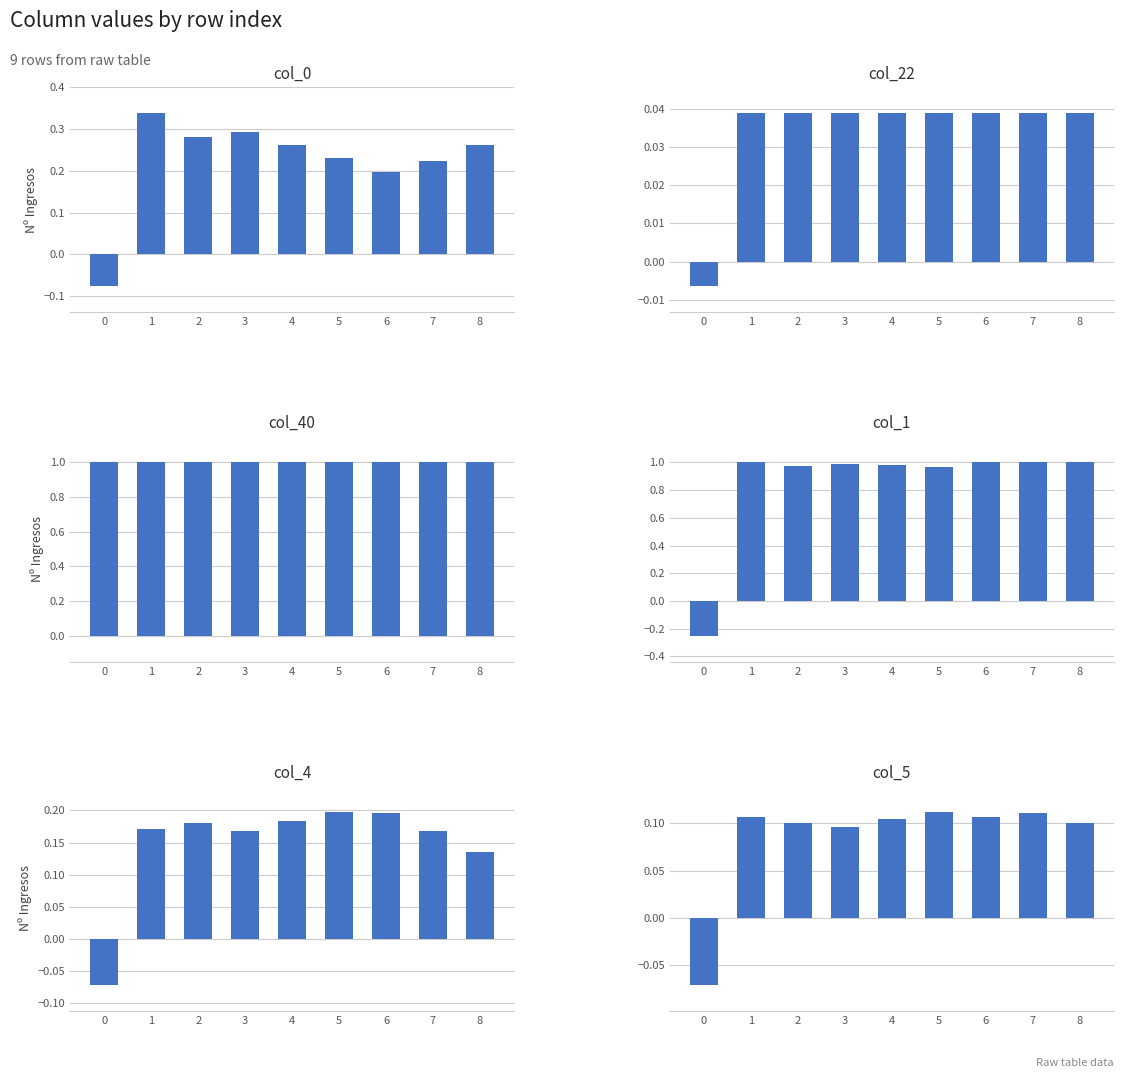

Reading left to right, what are all the values shown in this chart?

col_0: -0.1	0.3	0.3	0.3	0.3	0.2	0.2	0.2	0.3
col_22: -0.0	0.0	0.0	0.0	0.0	0.0	0.0	0.0	0.0
col_40: 1.0	1.0	1.0	1.0	1.0	1.0	1.0	1.0	1.0
col_1: -0.2	1.0	1.0	1.0	1.0	1.0	1.0	1.0	1.0
col_4: -0.1	0.2	0.2	0.2	0.2	0.2	0.2	0.2	0.1
col_5: -0.1	0.1	0.1	0.1	0.1	0.1	0.1	0.1	0.1